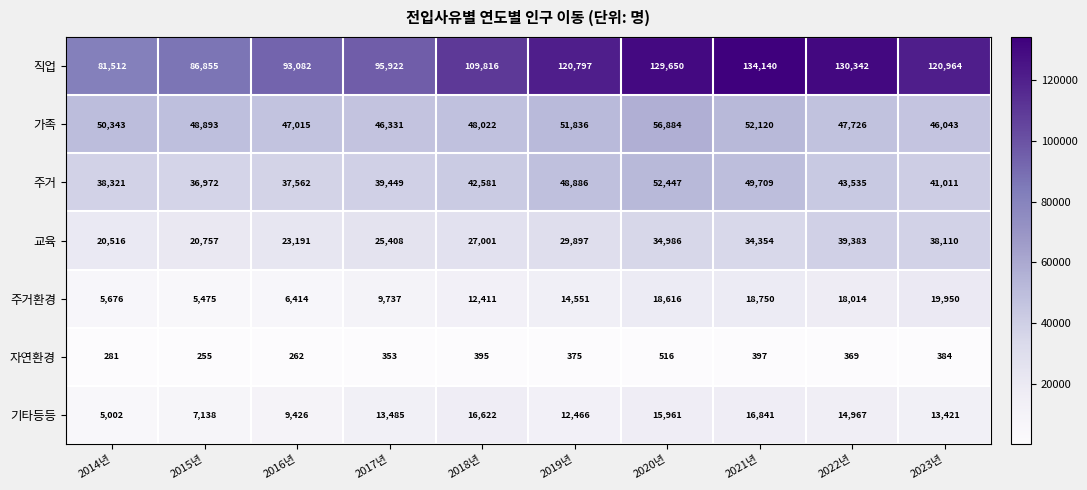

Read the 주거 value at 2022년.

43535